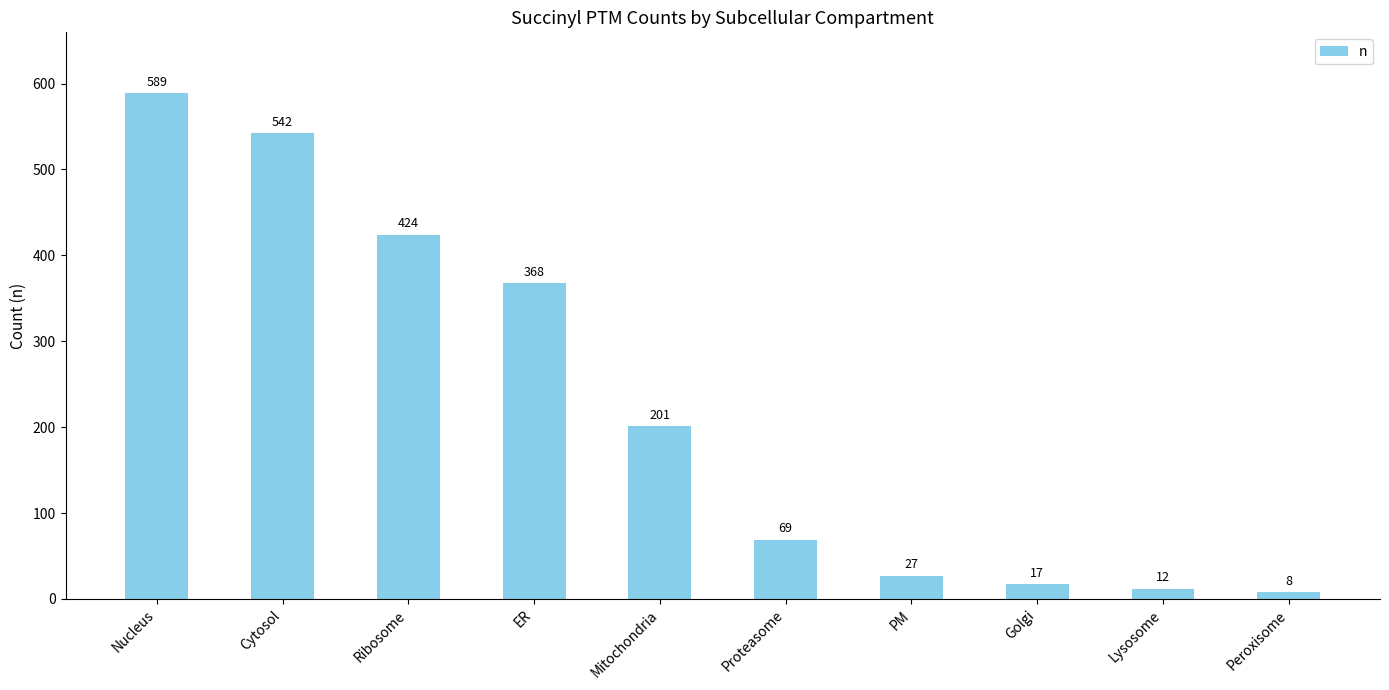

The value at Ribosome is 424. True or false?

True